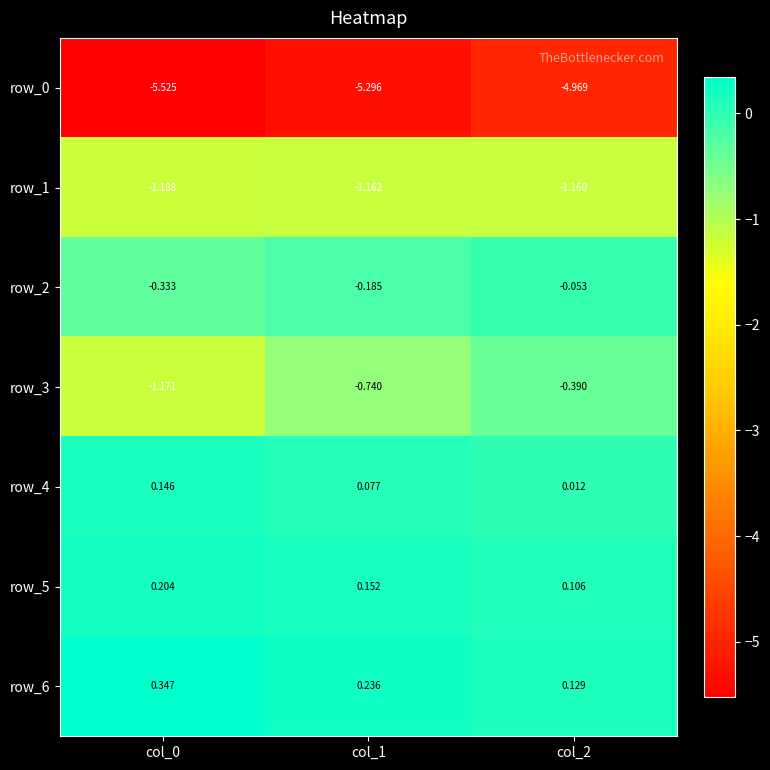

Is the value of row_3 at col_2 greater than the value of row_5 at col_1?

No